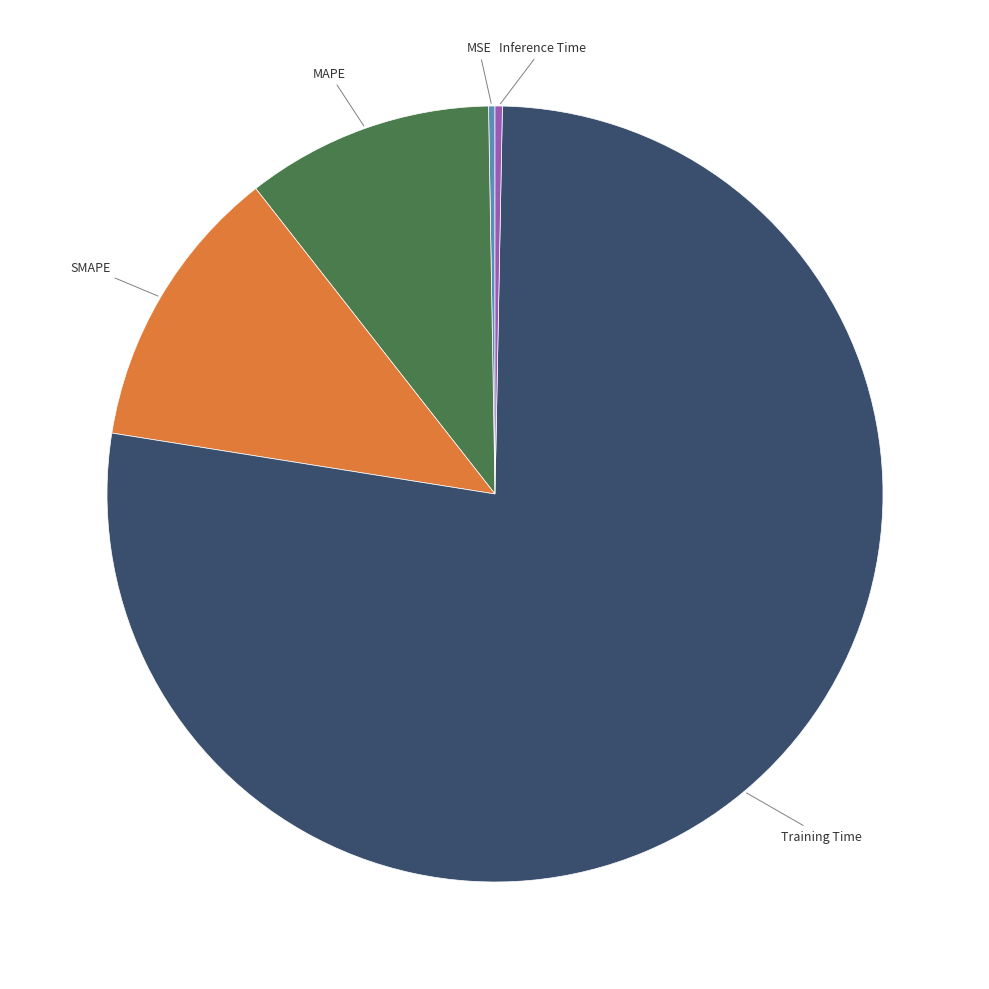

Is there any slice that represents more than half of the pie?

Yes